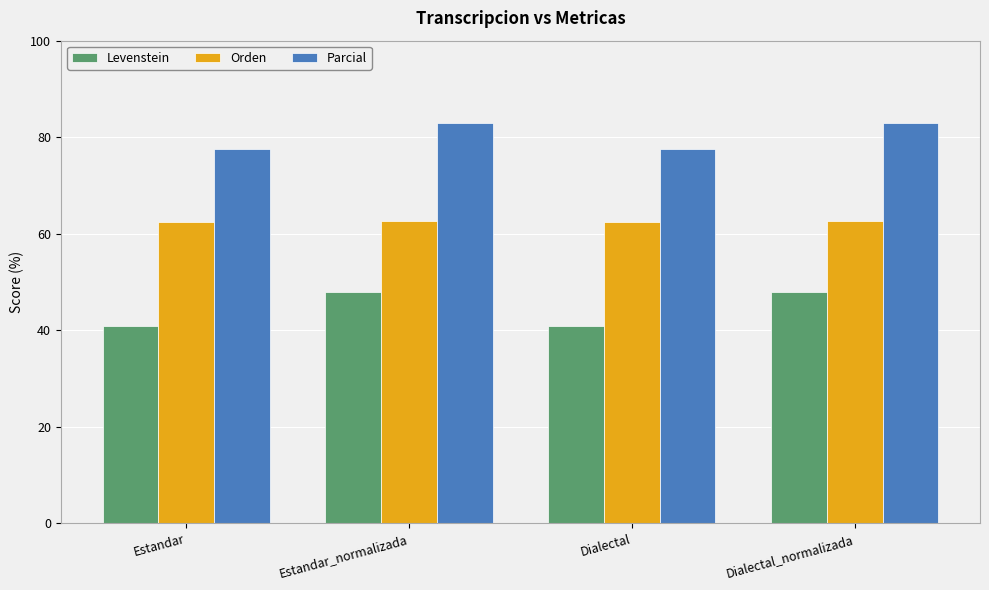

True or false: Orden has a value of 62.4 at Estandar.

True